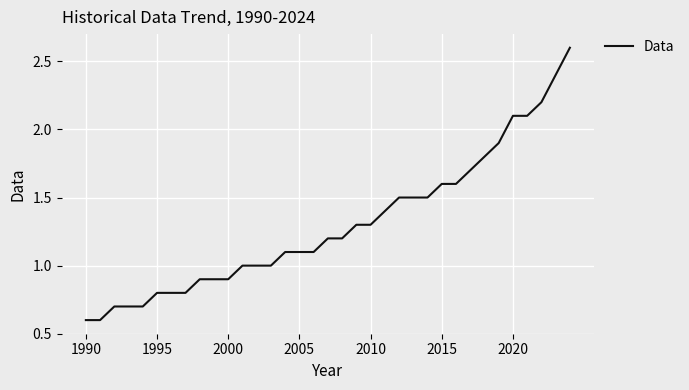

What is the minimum value shown in the chart?

0.6